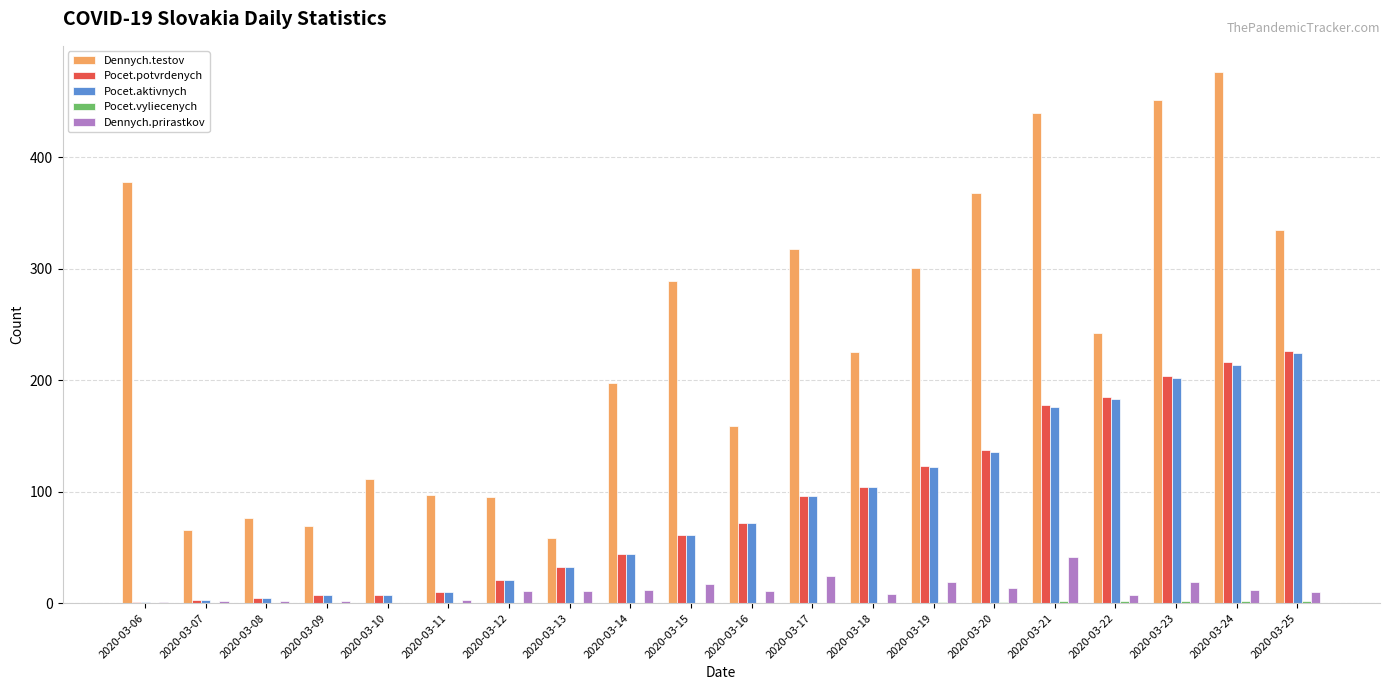

How many data points does each series have?

20